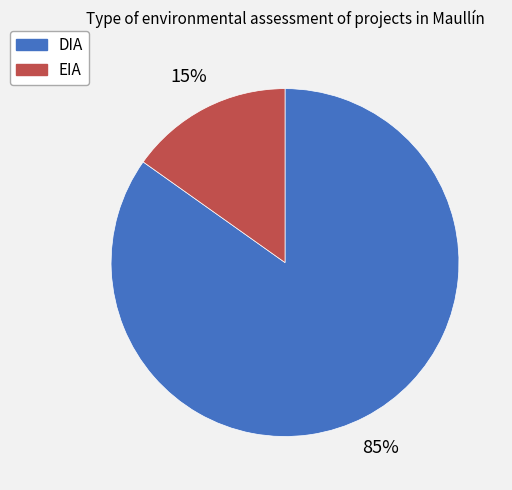

Do DIA and EIA together represent more than half of the pie?

Yes